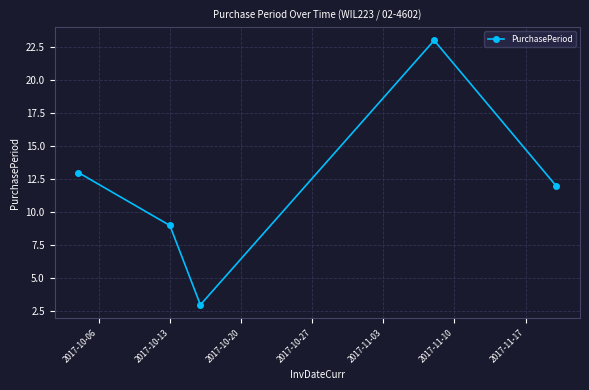

What is the value of the 5th point from the left?

12